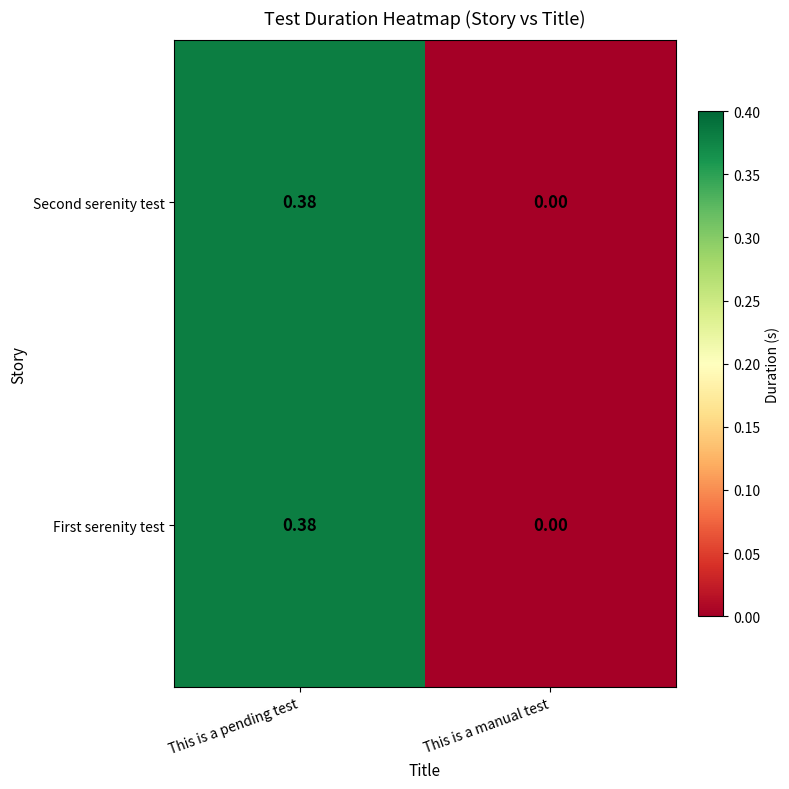

Is the value of Second serenity test at This is a pending test greater than the value of First serenity test at This is a manual test?

Yes